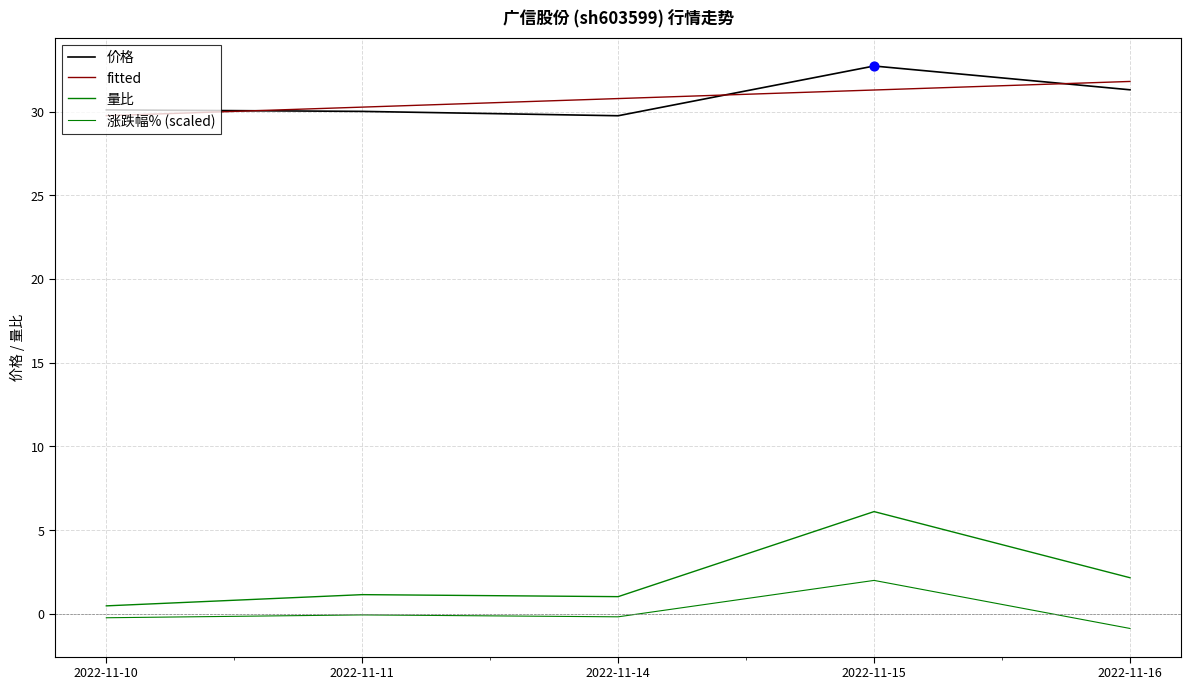

Is the value of 量比 at 2022-11-10 greater than the value of 涨跌幅% (scaled) at 2022-11-16?

Yes